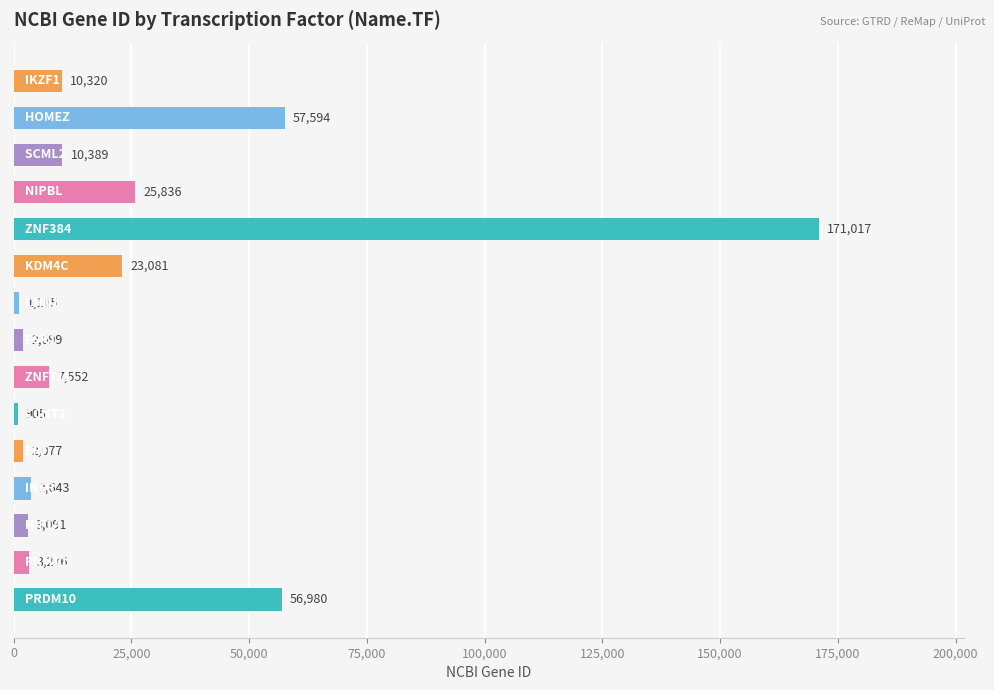

What is the difference between the maximum and second lowest values?

169912